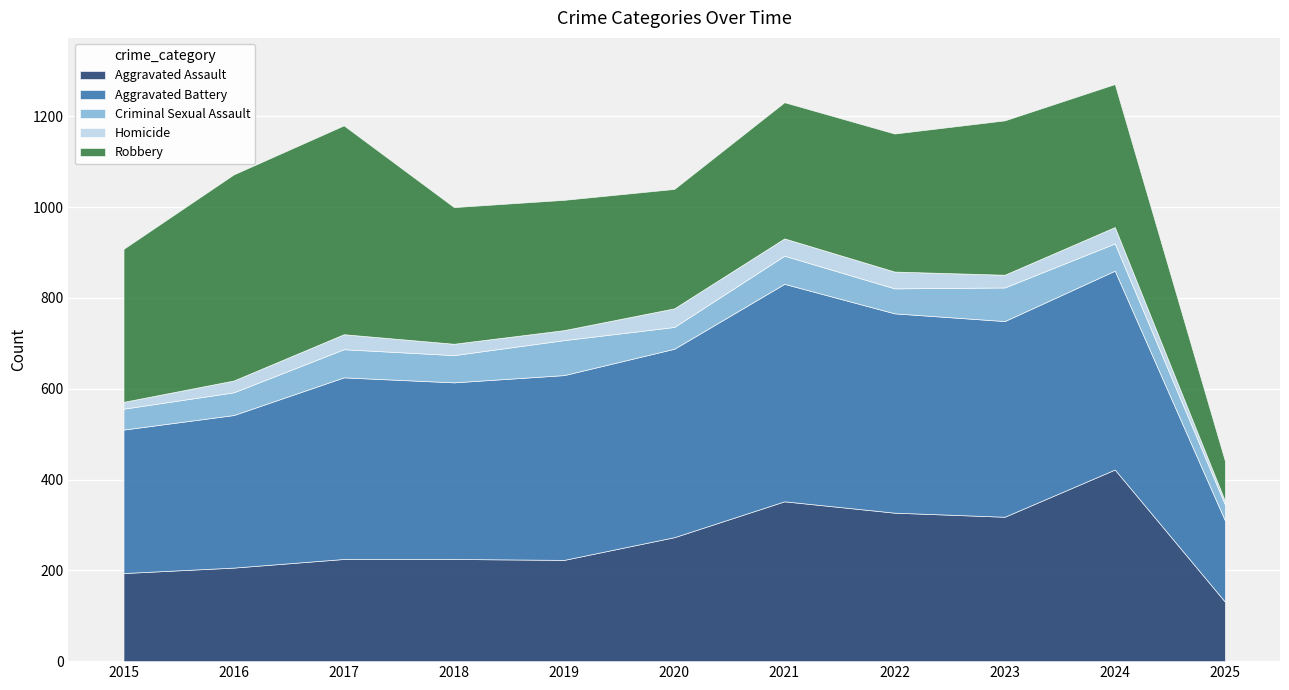

Where does the Criminal Sexual Assault series first go above 60?

2017